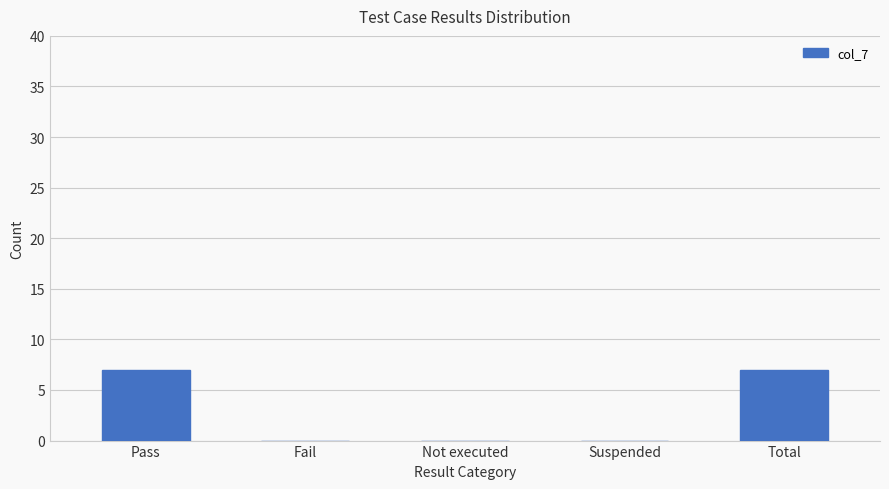

Are the bars horizontal?

No